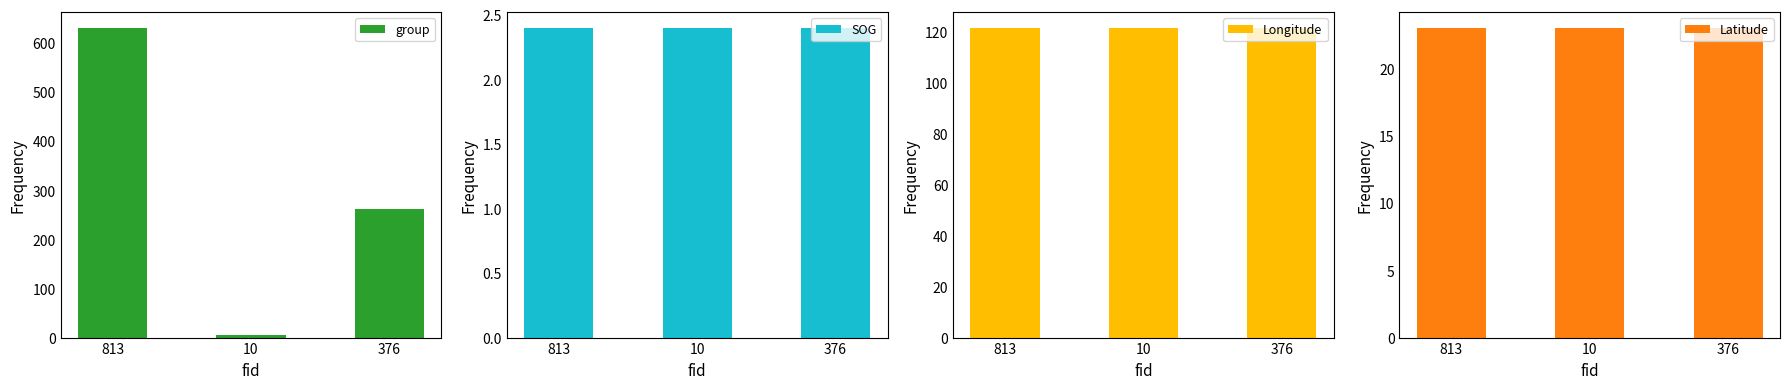

What is the spread (max minus min) of values at 376?

258.6